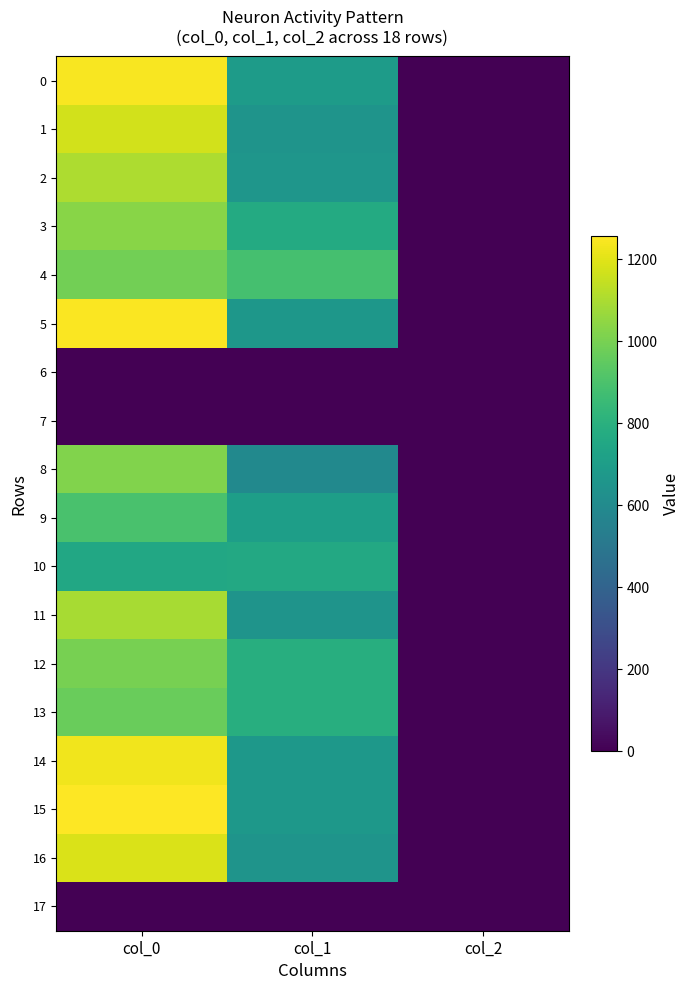

Which series changed the most between col_0 and col_2?

15